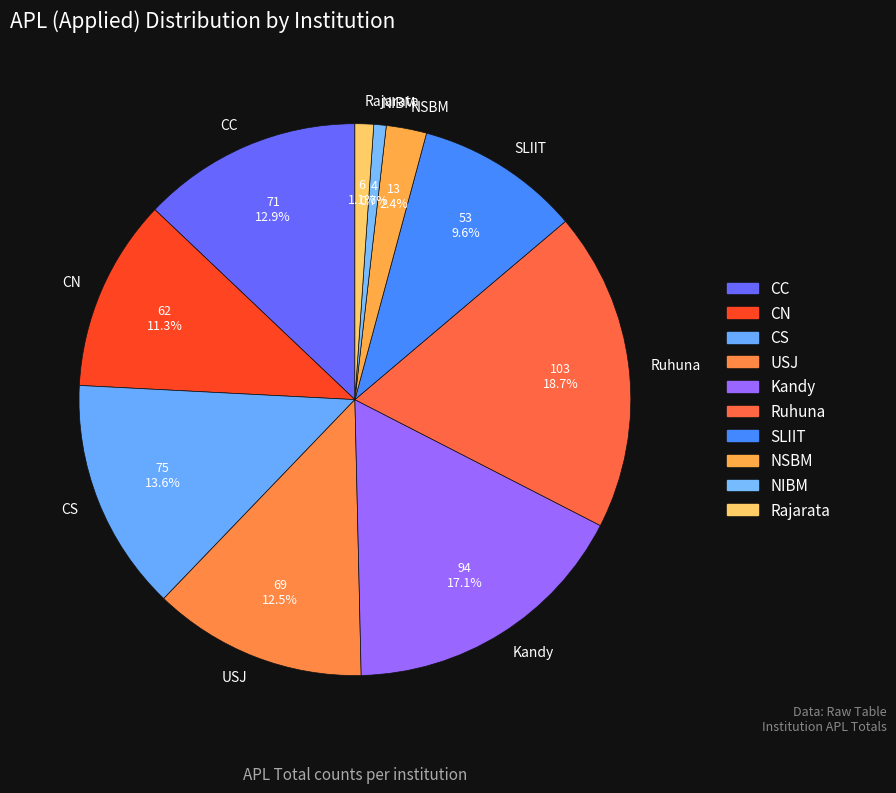

How many slices are in this pie chart?

10